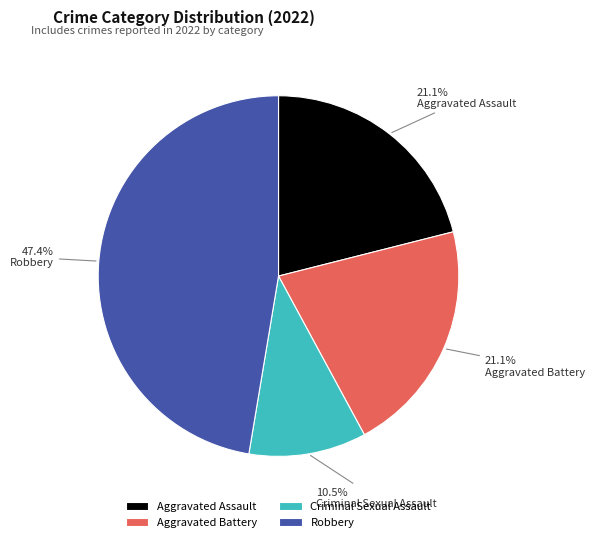

Which slice is the smallest?

Criminal Sexual Assault